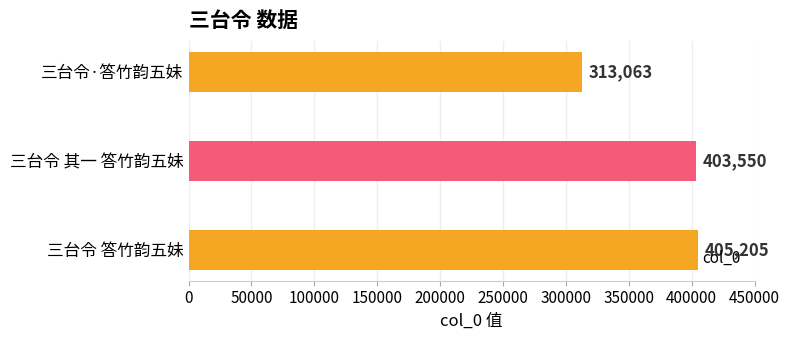

At which category does the chart reach its peak across all series?

三台令 答竹韵五妹